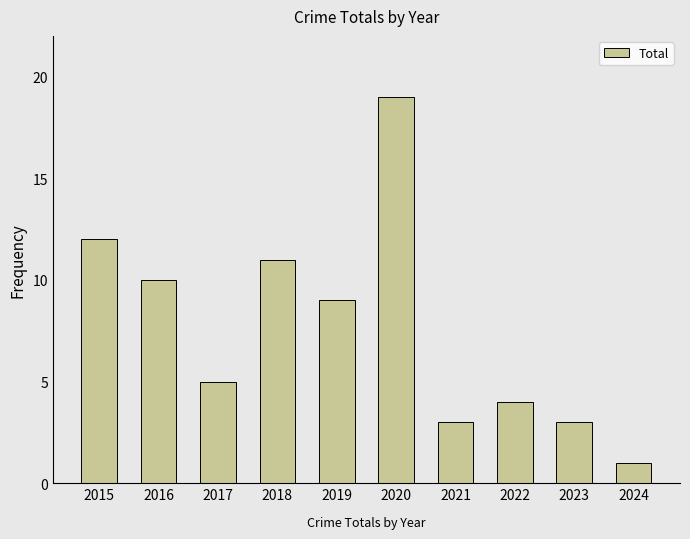

Between 2015 and 2020, which is larger?

2020